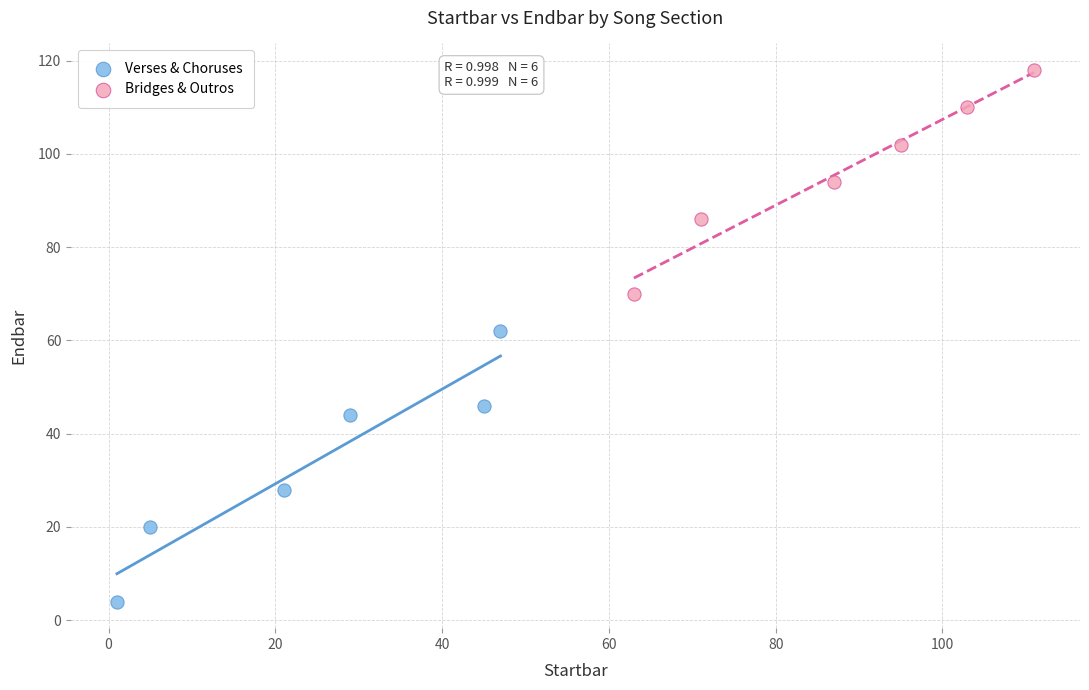

Which series has the largest Y range (max minus min)?

Verses & Choruses